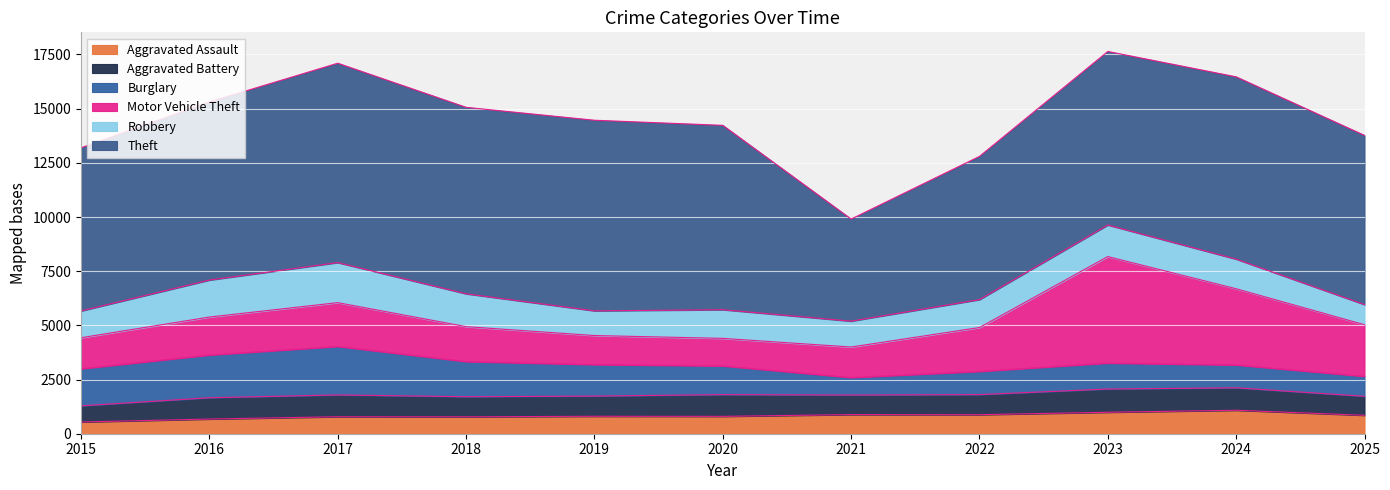

What is the maximum value shown in the chart?

9201